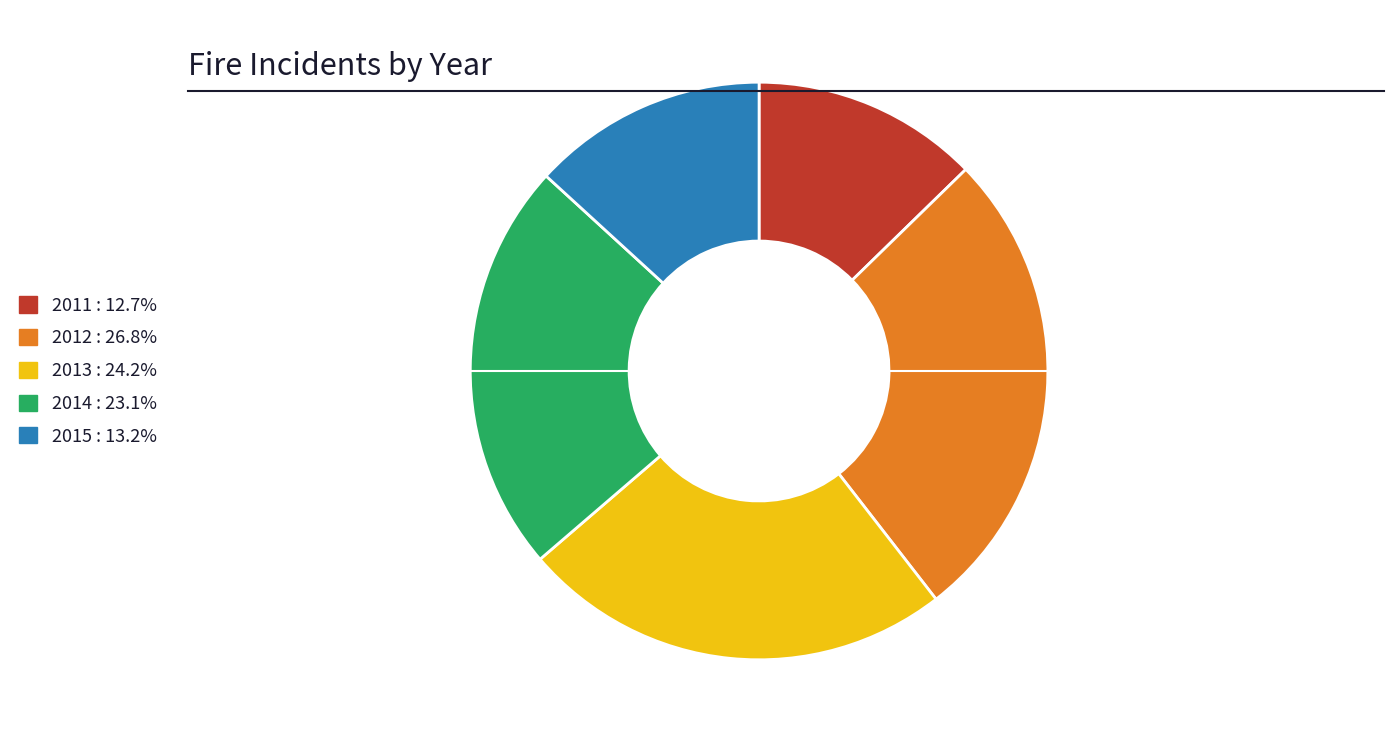

Is the sum of 2012 and 2011 greater than half?

No